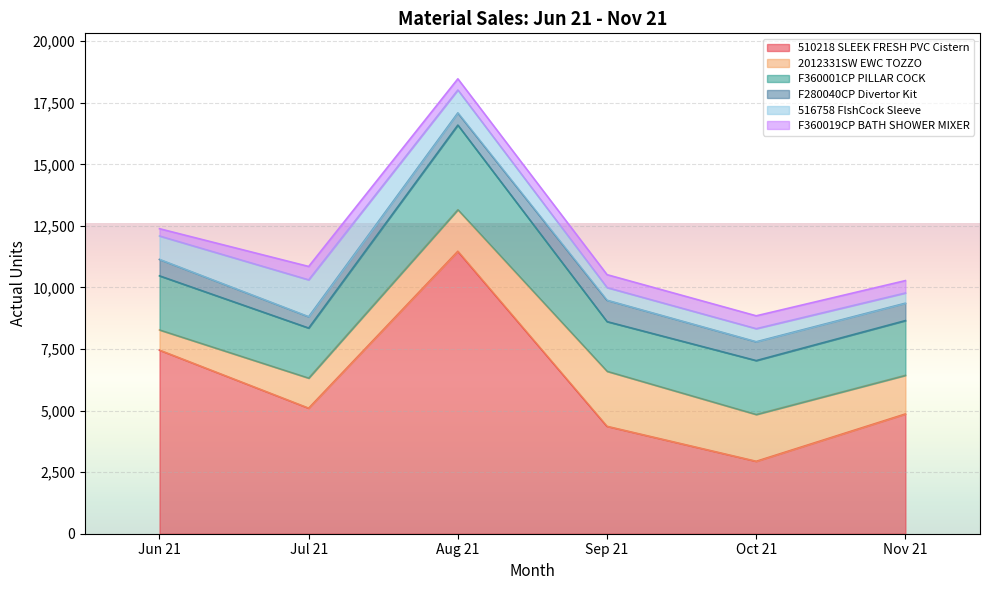

What is the difference between the maximum and minimum values in the F360019CP BATH SHOWER MIXER series?

248